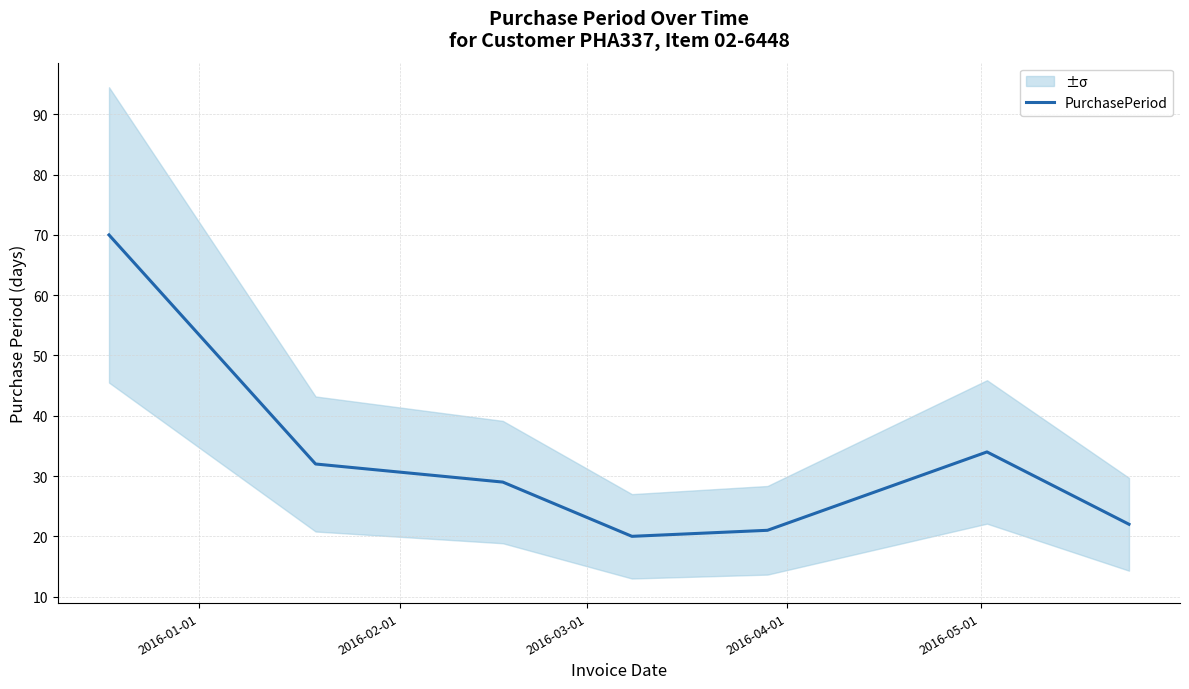

What is the minimum value for PurchasePeriod?

20